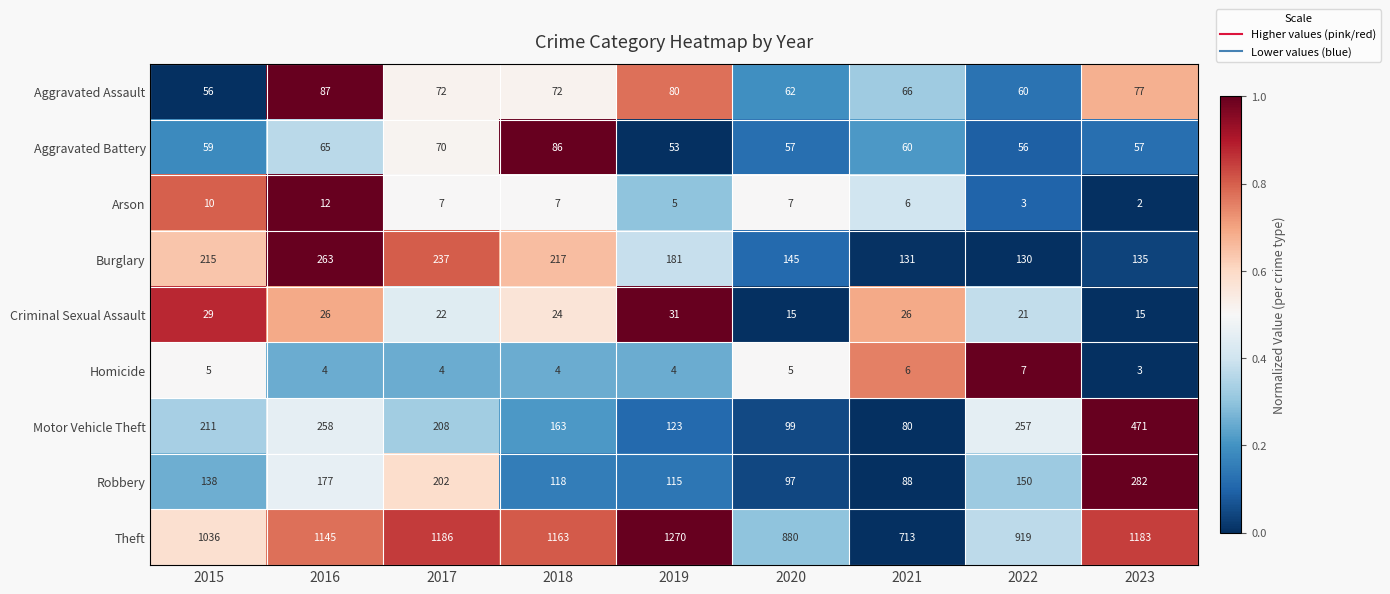

What is the difference between the maximum and minimum values in the Theft series?

557